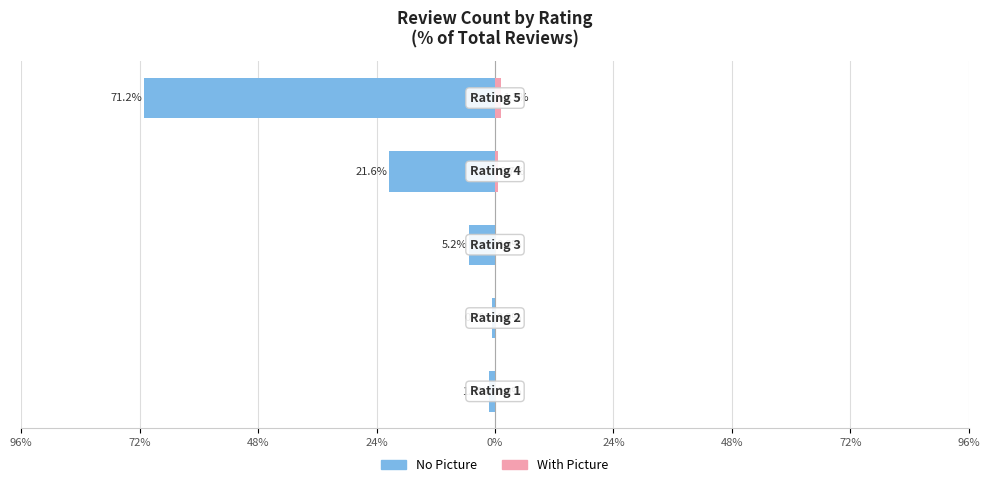

What is the maximum value for With Picture?

1.3